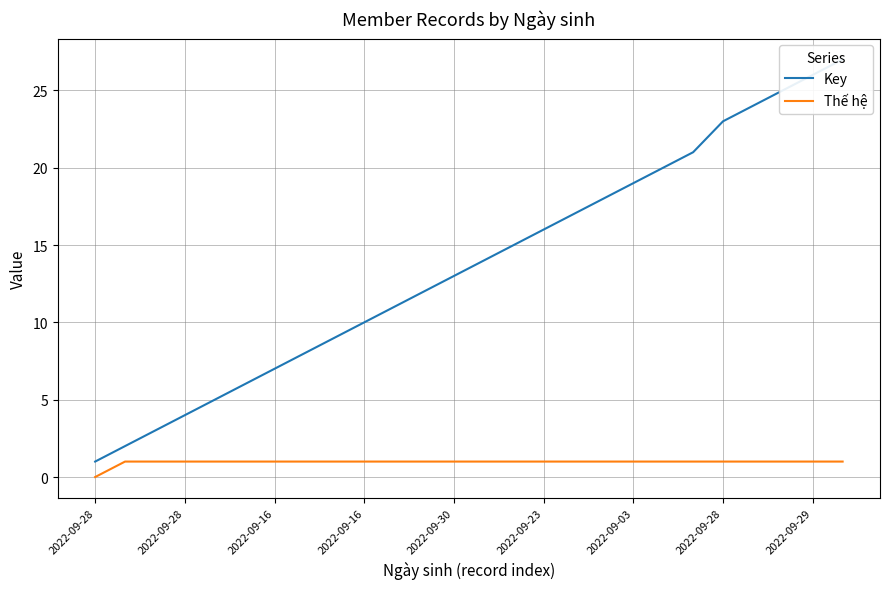

True or false: Thế hệ has a value of 1 at 14.

True